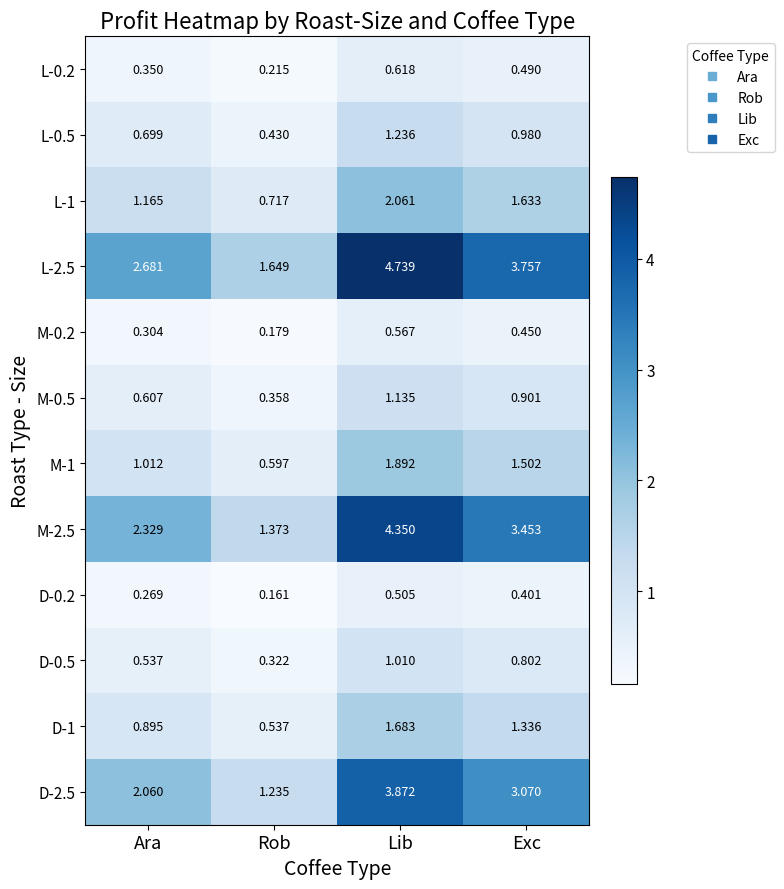

Between Rob and Lib, which series saw the biggest shift?

L-2.5